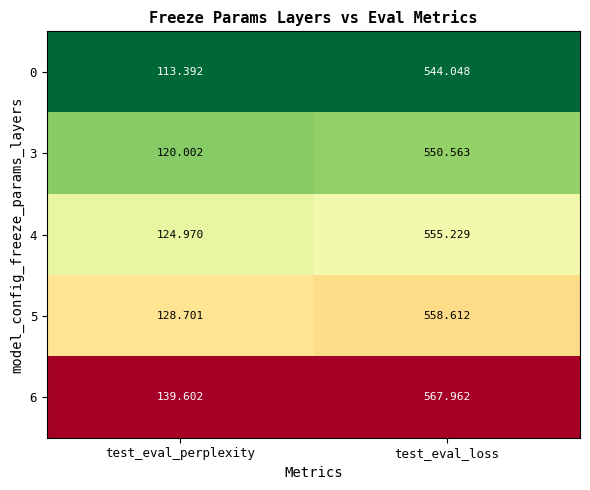

Where is 5 nearest to the value 343?

test_eval_perplexity